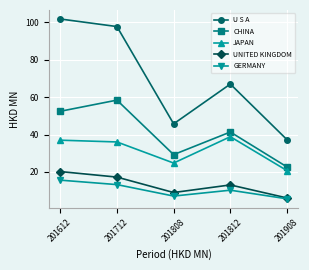

Which series has the largest total across all categories?

U S A